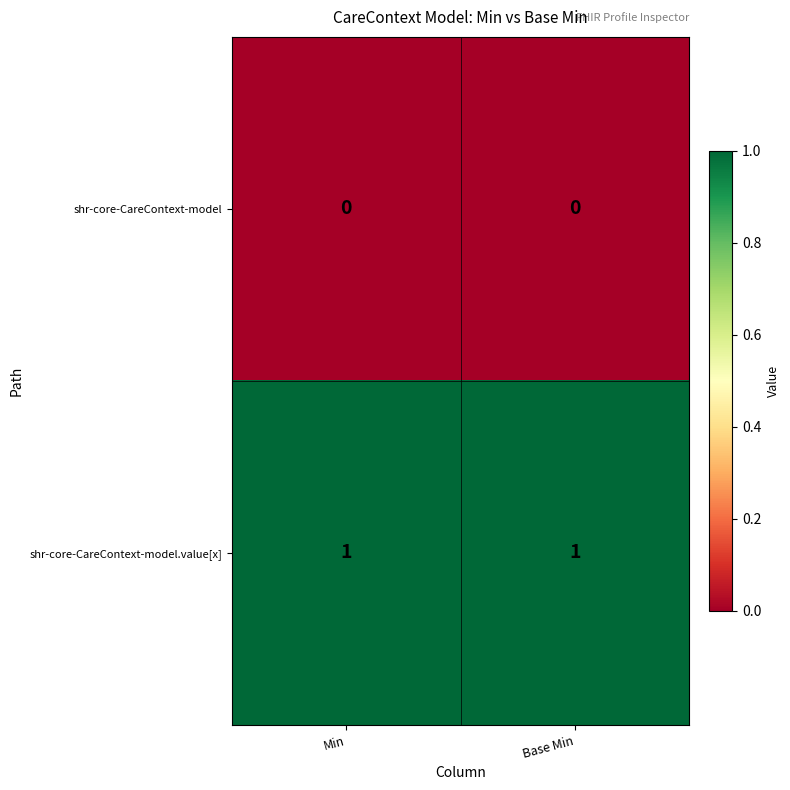

List the series in order of their peak value, highest first.

shr-core-CareContext-model.value[x], shr-core-CareContext-model